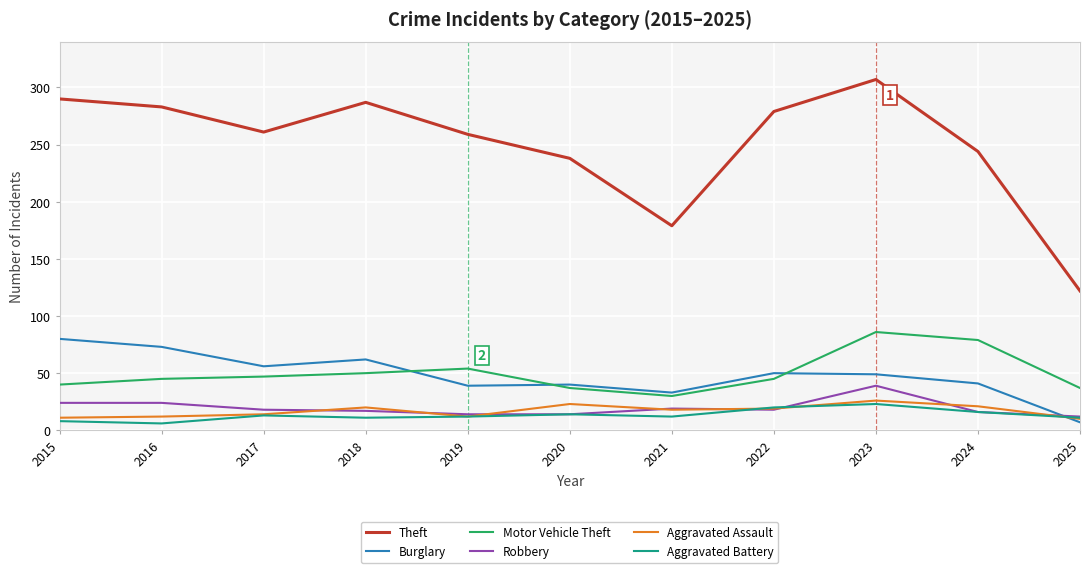

What is the maximum value shown in the chart?

307